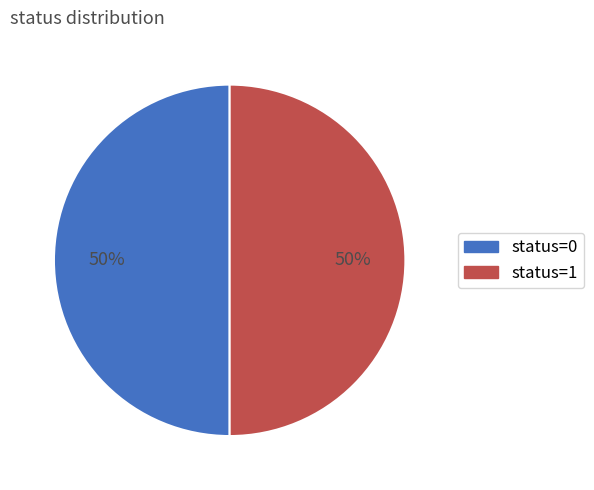

Is it true that status=1 is 50% of the pie?

True